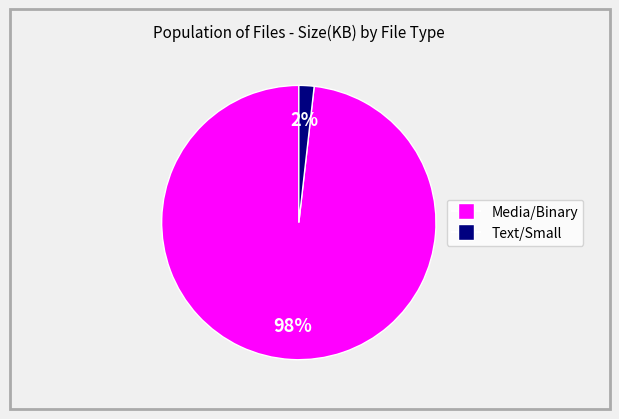

Does any single category account for the majority?

Yes